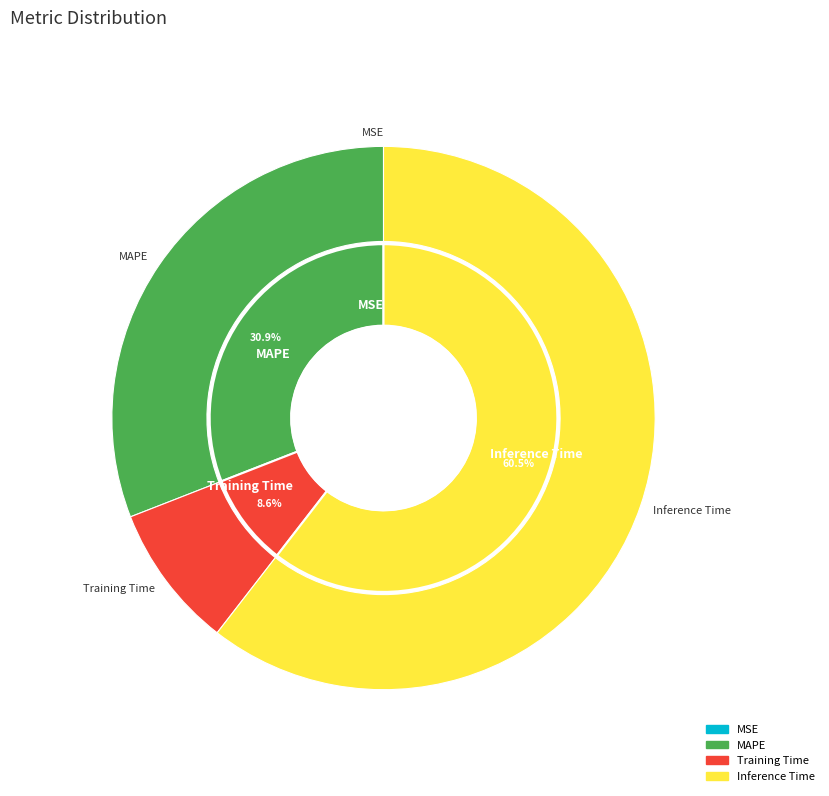

Is there a majority slice in this chart?

Yes